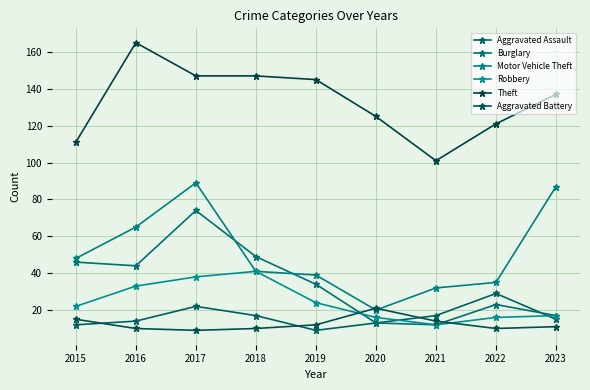

How many categories are shown in the chart?

9